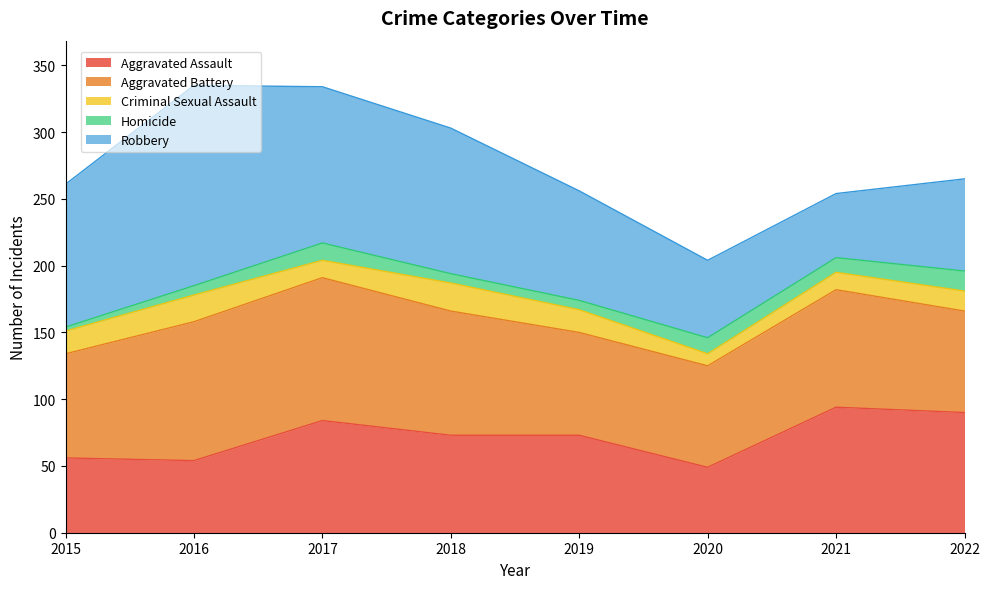

At which label is Homicide closest to 9?

2016